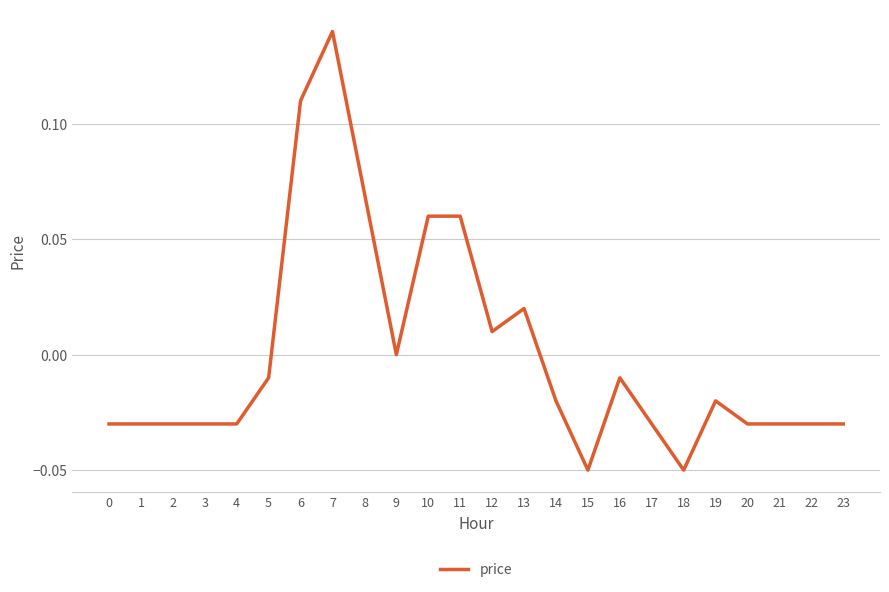

The value at 12 is 0.0. True or false?

True